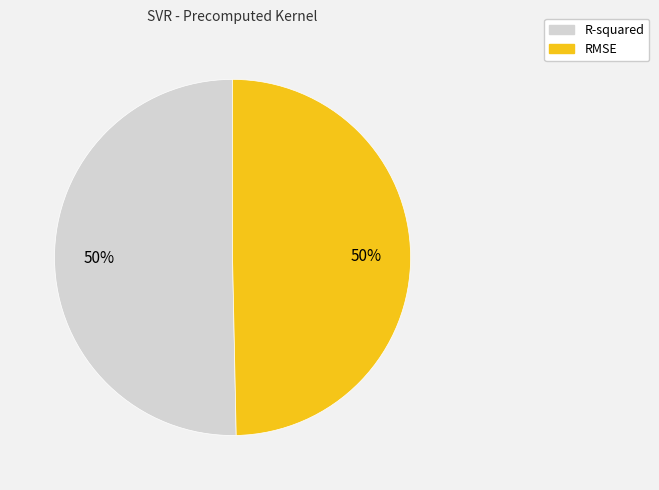

True or false: RMSE accounts for 58% of the total.

False